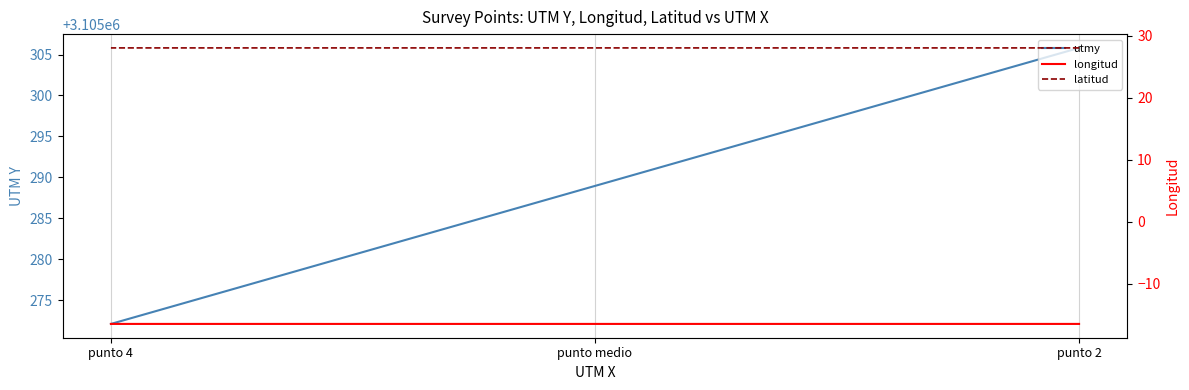

How many latitud values are between 28 and 29?

3